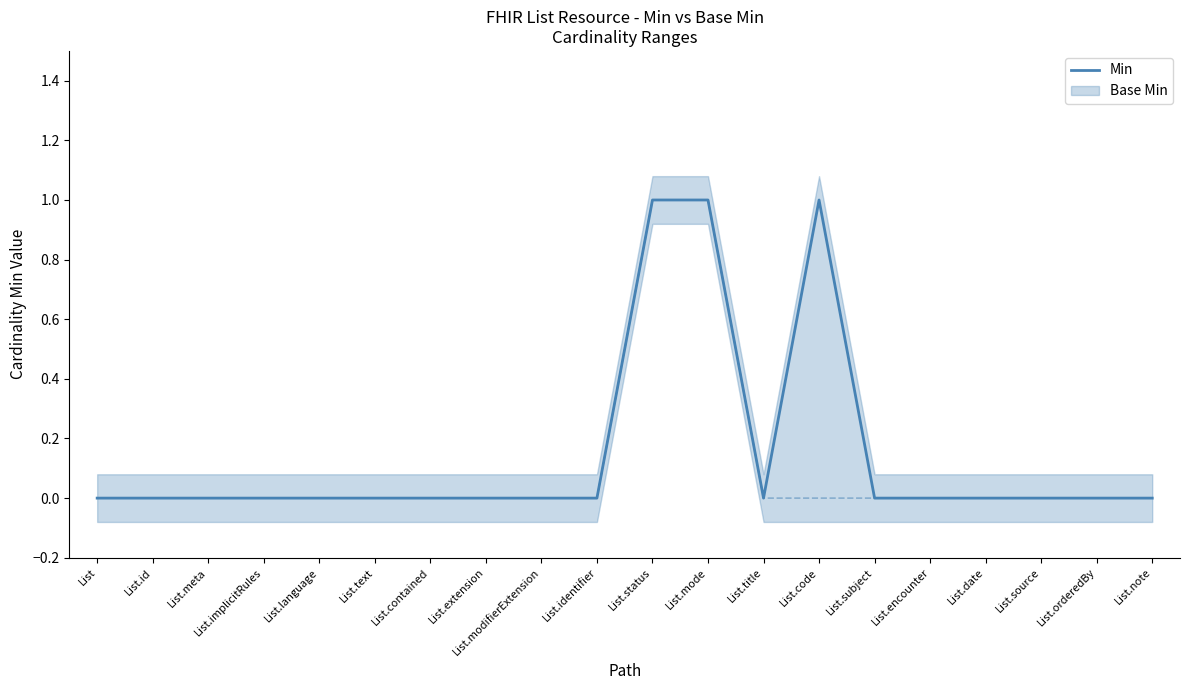

Does the chart have visible grid lines?

No